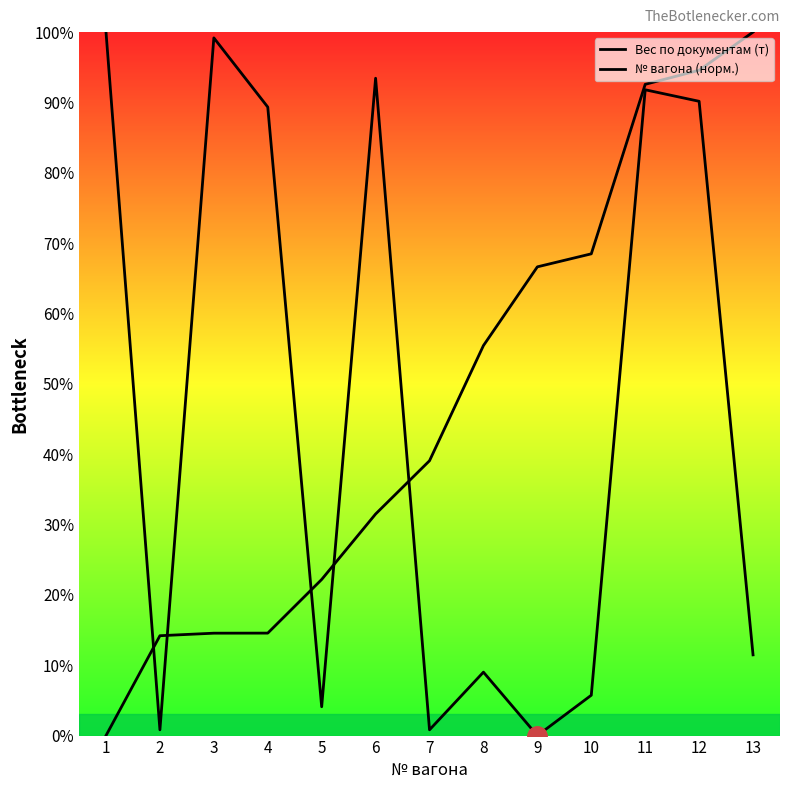

Reading right to left, transcribe all the data shown in this chart.

Вес по документам (т): 13=11.5	12=90.2	11=91.8	10=5.7	9=0.0	8=9.0	7=0.8	6=93.4	5=4.1	4=89.3	3=99.2	2=0.8	1=100.0
№ вагона (норм.): 13=100.0	12=94.6	11=92.6	10=68.5	9=66.6	8=55.4	7=39.1	6=31.5	5=22.2	4=14.6	3=14.6	2=14.2	1=0.0